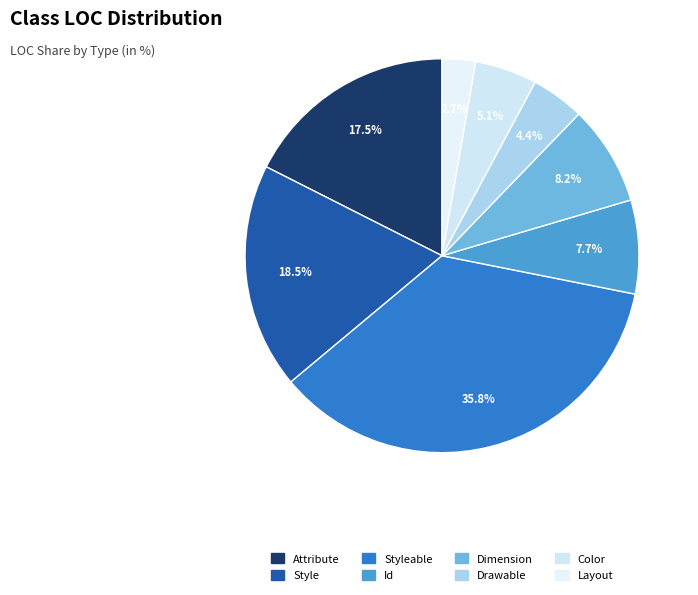

Which category has the smallest portion of the pie?

Layout